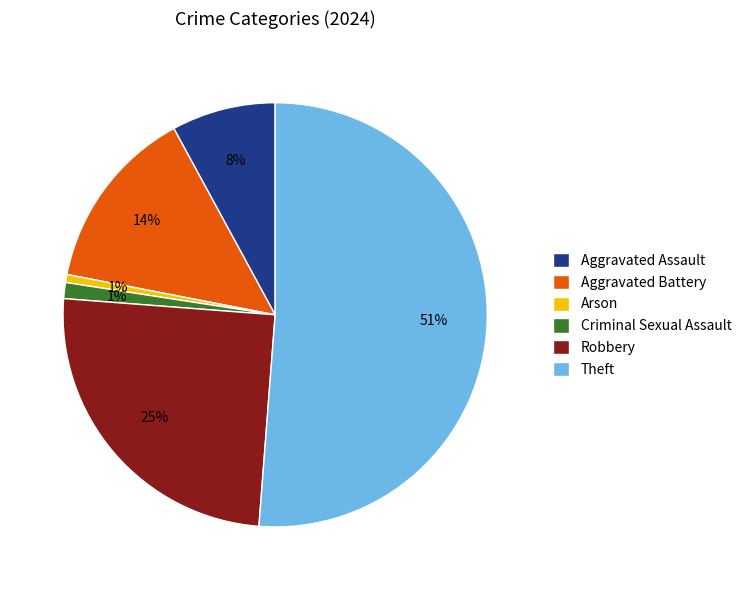

To the nearest percent, what is the combined percentage of Criminal Sexual Assault and Robbery?

26%